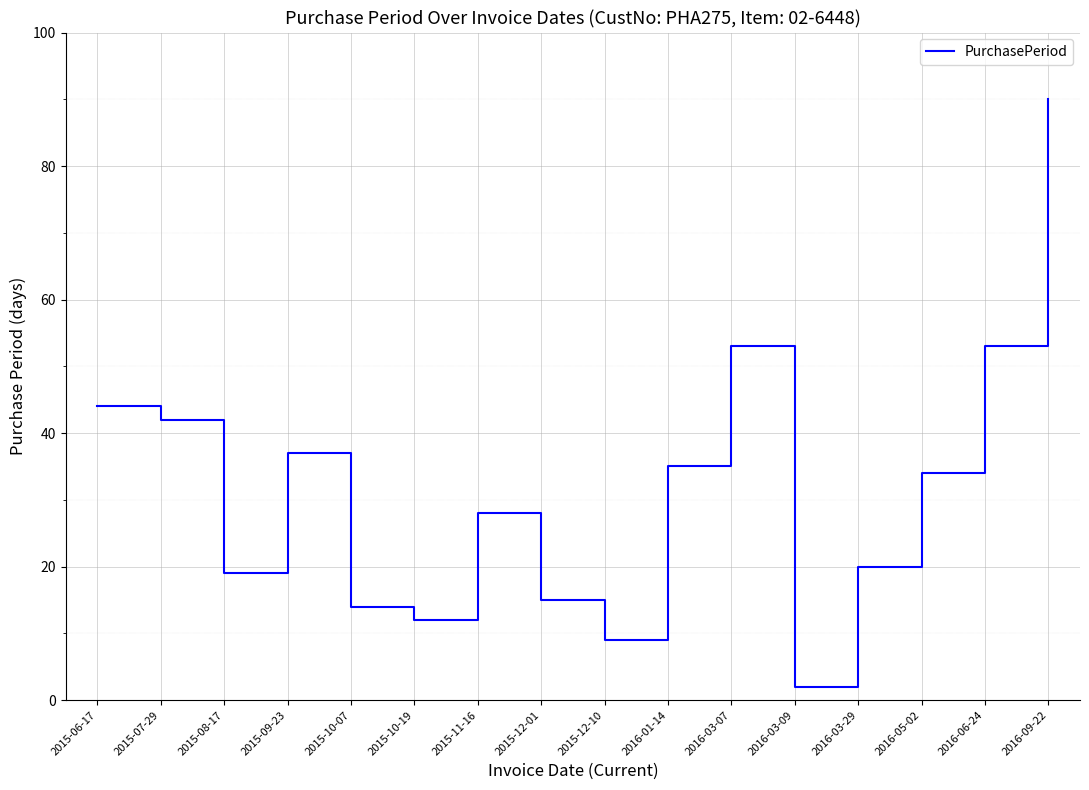

The chart shows a value of 9 at 2015-08-17. True or false?

False